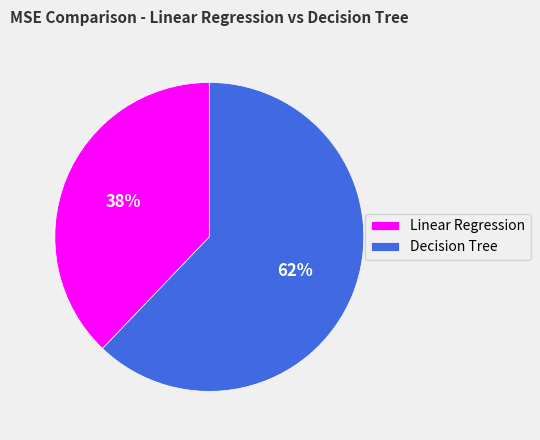

Is Linear Regression the majority of the pie?

No